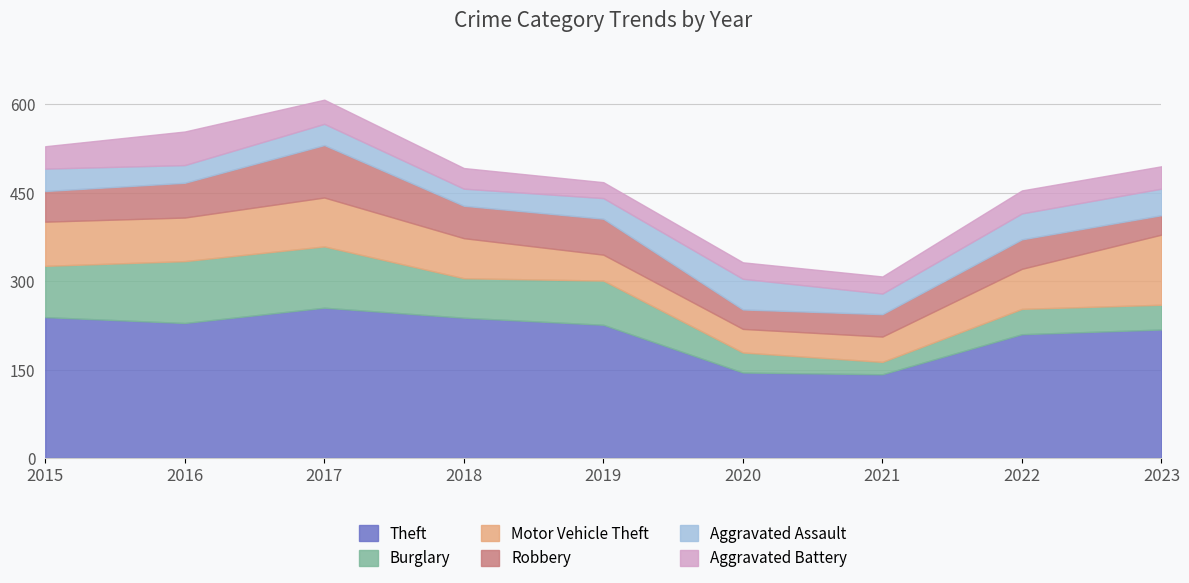

Is the value of Motor Vehicle Theft at 2023 greater than the value of Burglary at 2019?

Yes